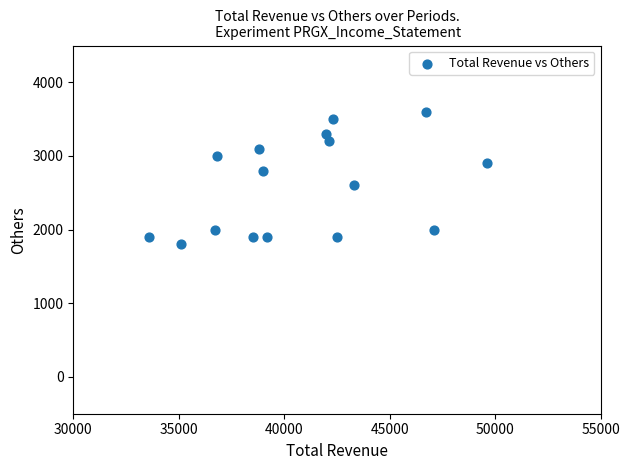

What is the range of X values (max minus min)?

16000